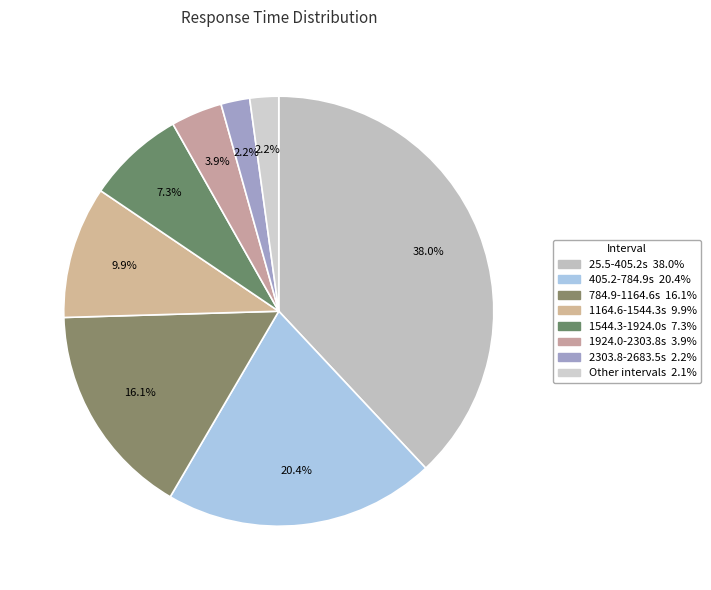

How many segments does this pie chart have?

8